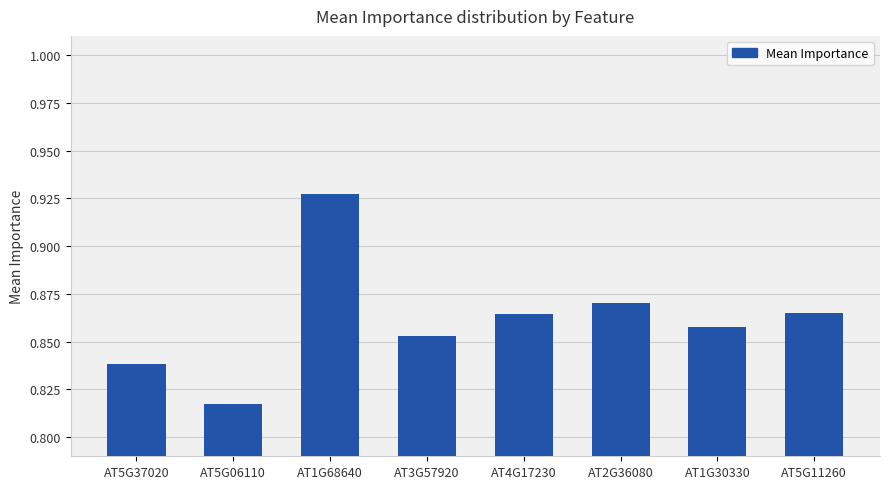

At which label is the value closest to 0?

AT5G06110